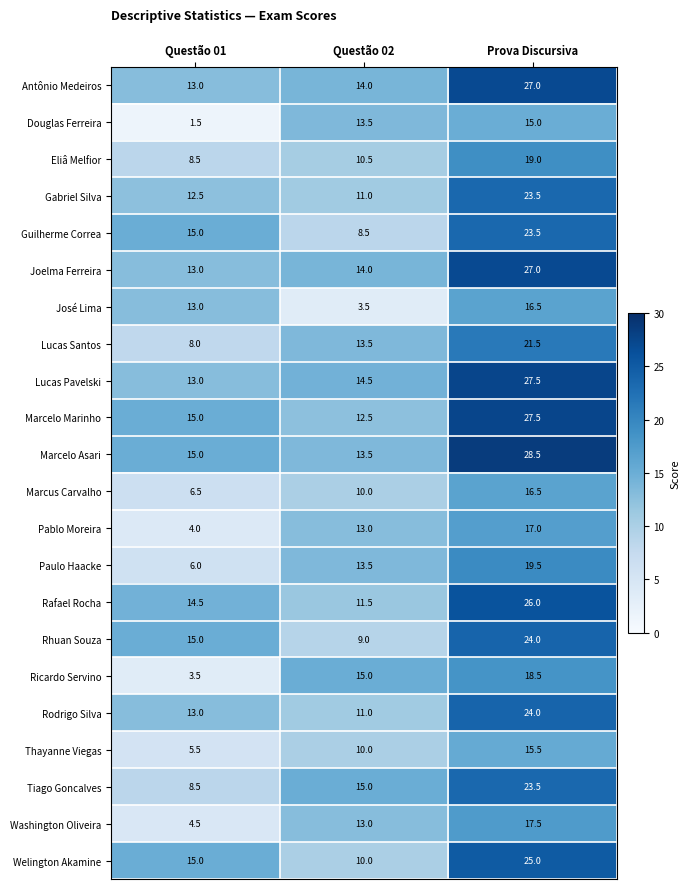

Which category has the highest value across all series?

Prova Discursiva